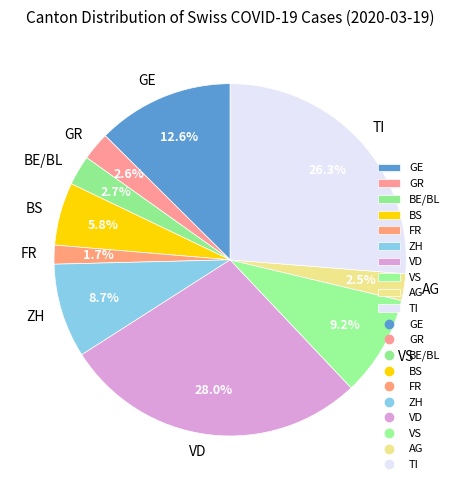

To the nearest percent, what is the average slice percentage?

10%